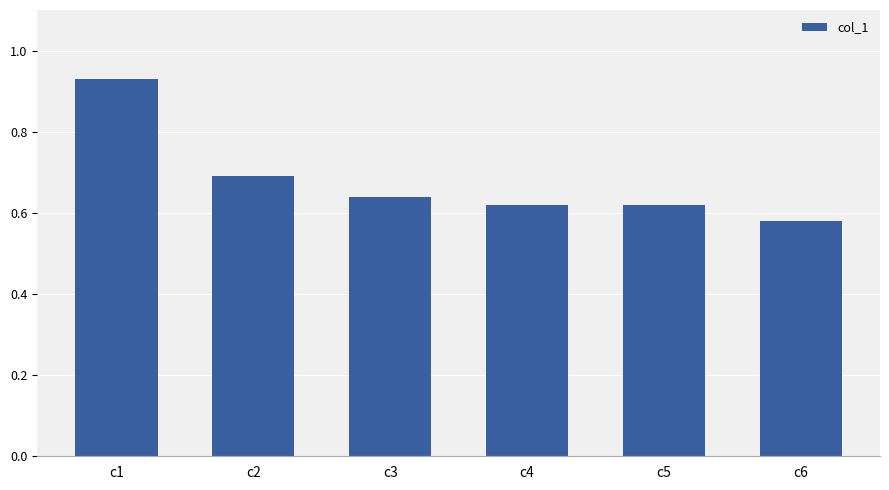

How many bars are there in total?

6